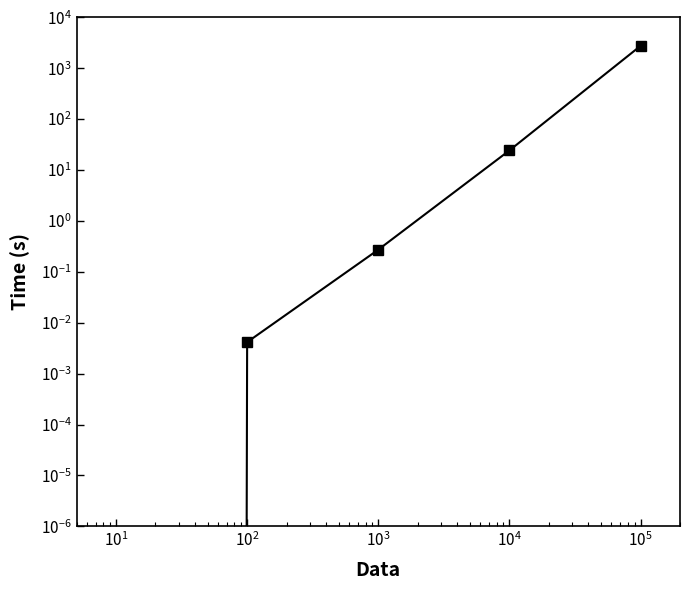

True or false: the data has more than 1 interior local peaks.

False